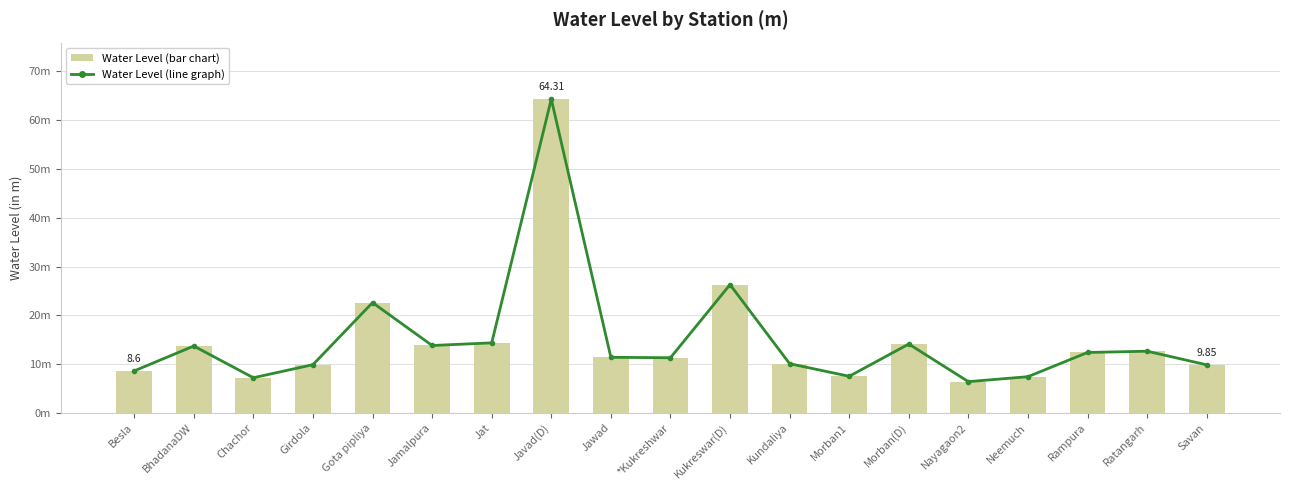

What is the average value of the Water Level (bar chart) series?

14.9